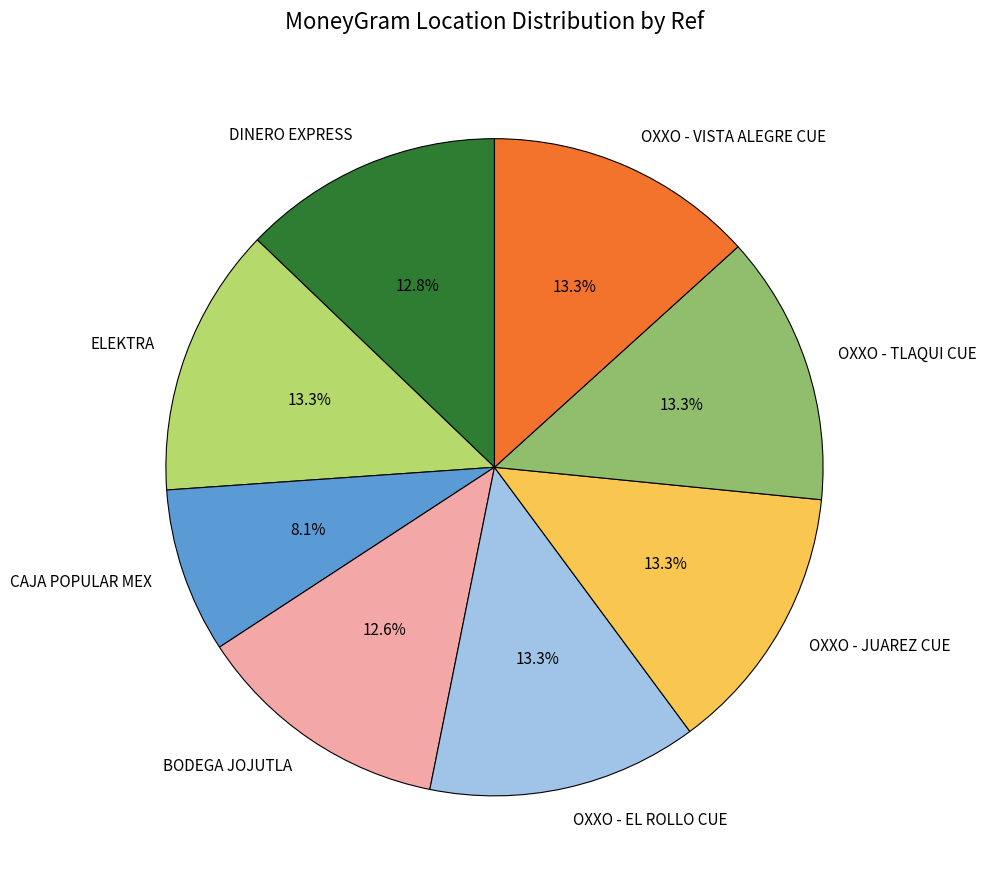

The CAJA POPULAR MEX slice represents 21% of the pie. True or false?

False